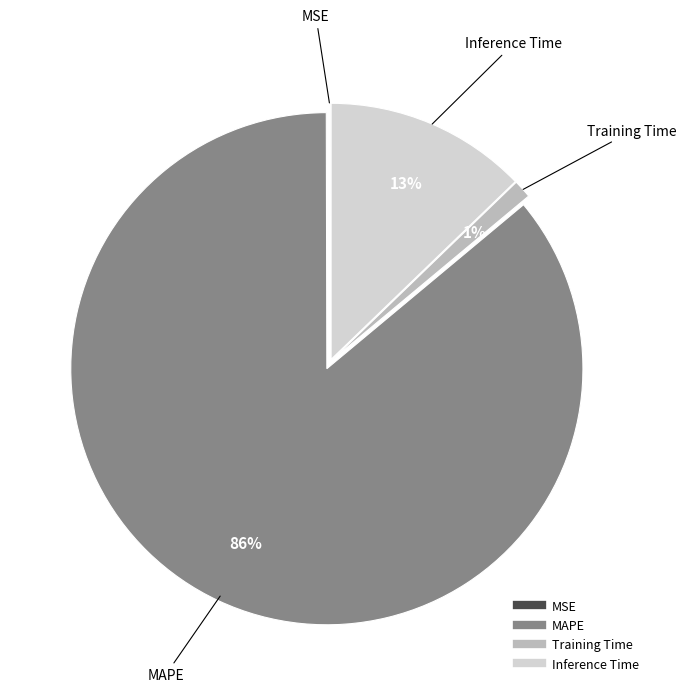

Approximately how many times larger is the value at Training Time compared to Inference Time?

0.1